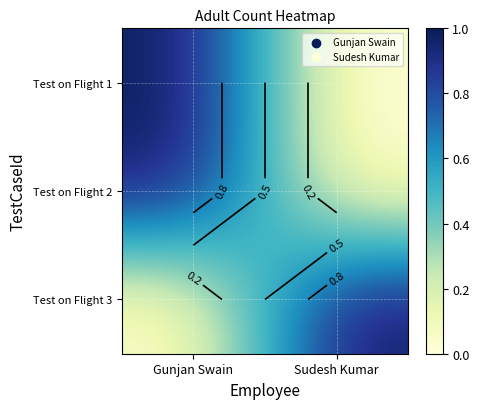

Rank the series at Sudesh Kumar from lowest to highest value.

Test on Flight 1, Test on Flight 2, Test on Flight 3